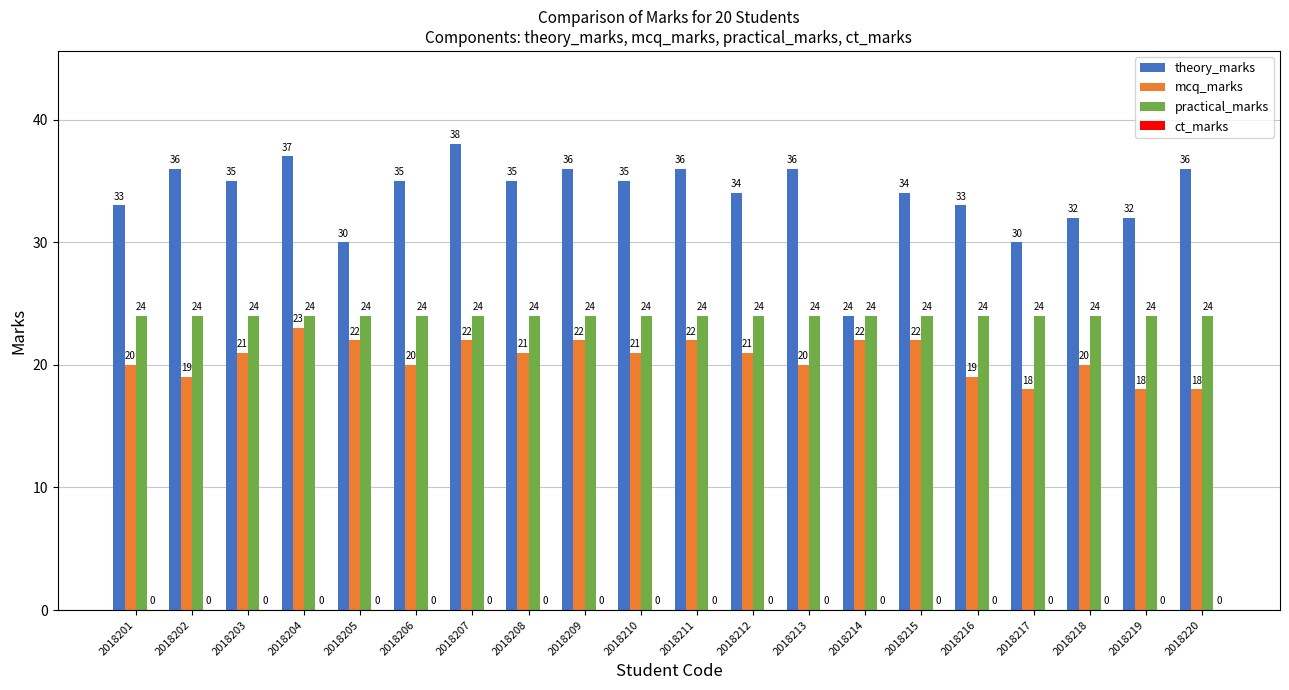

Count the number of categories in the chart.

20